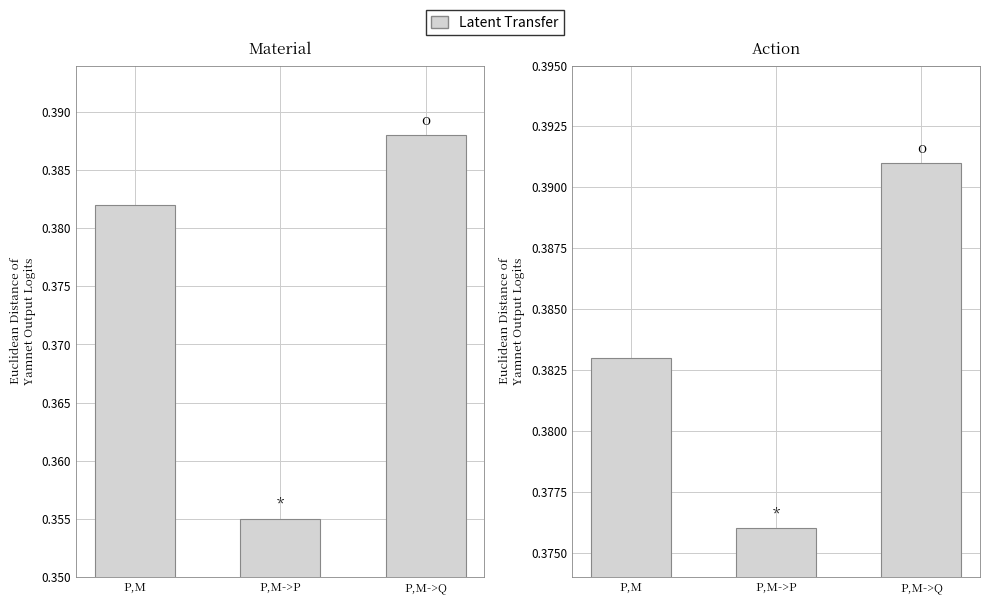

What is the sum of the values at P,M->P and P,M?

0.8